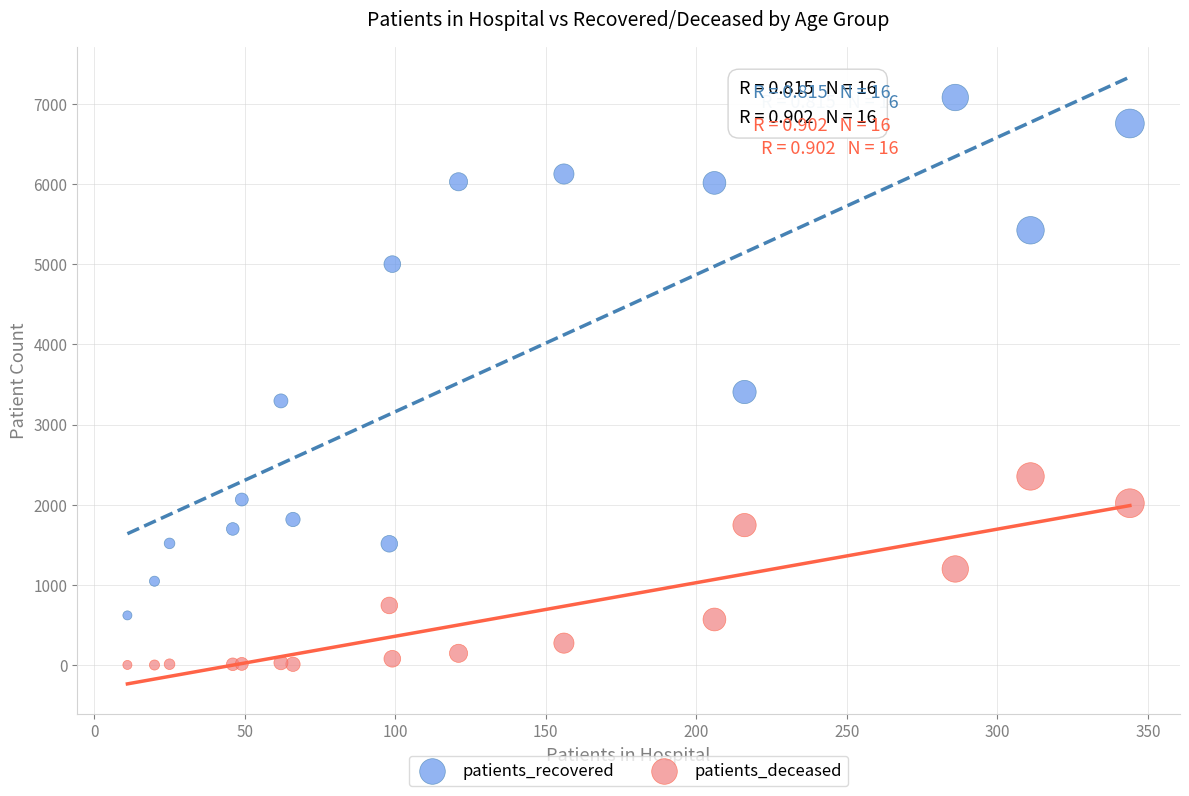

What are all the series names shown in the legend?

patients_recovered, patients_deceased